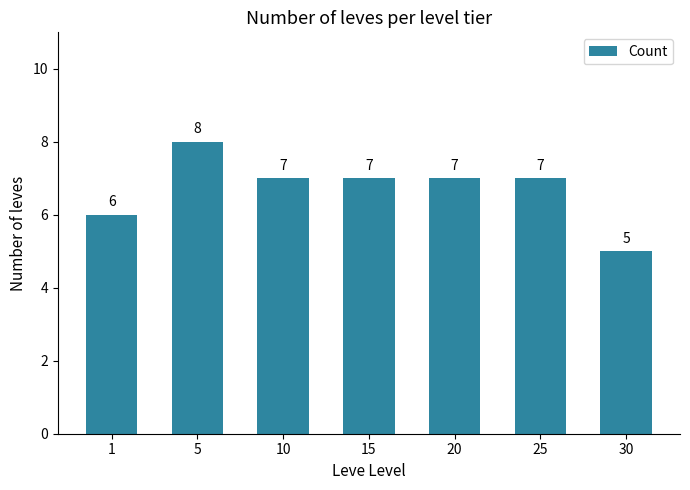

What is the sum of the values at 30 and 25?

12